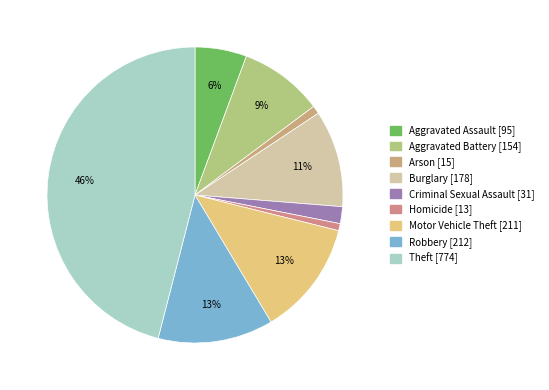

How much of the chart is everything except Aggravated Battery?

90.8%